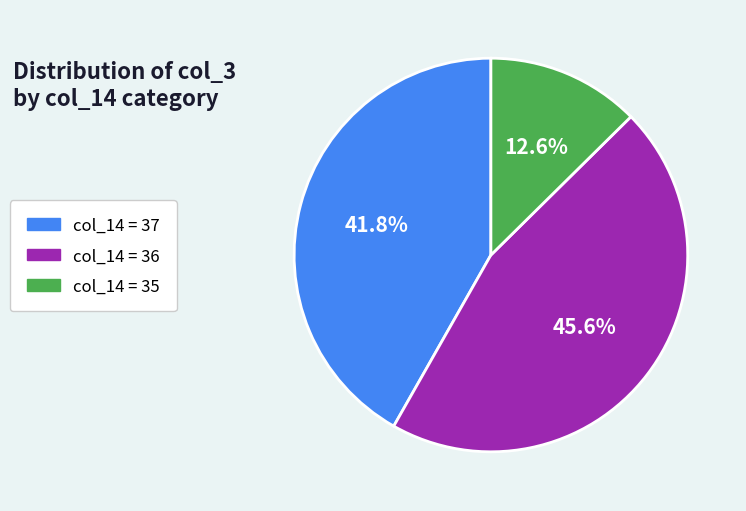

What portion of the pie excludes col_14 = 36?

54.4%